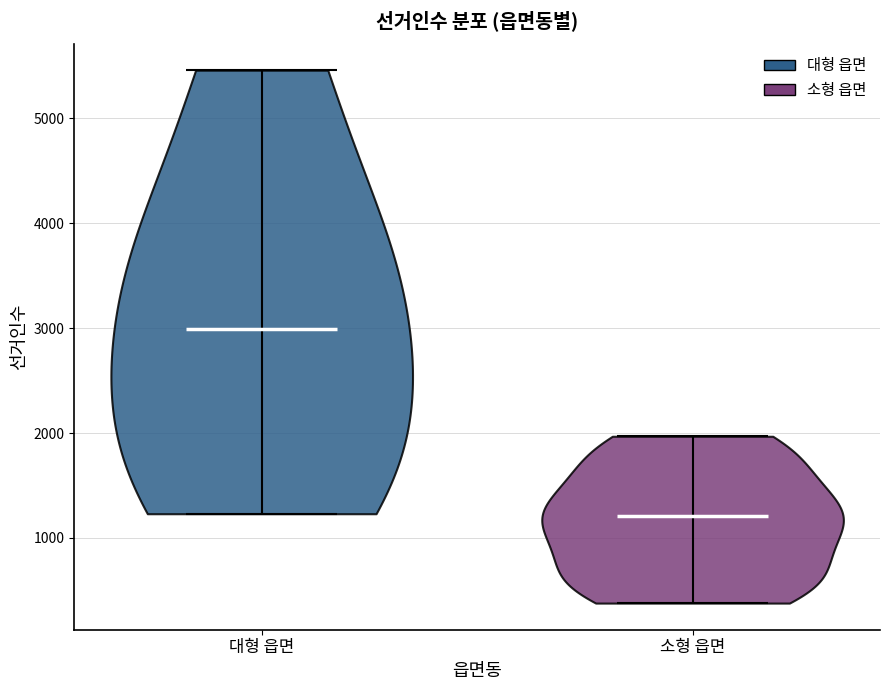

Reading left to right, read every violin against the y-axis: where its median line is, and the lowest and highest points it reaches. The values are not printed on the chart, so give them approximately, as read against the axis.

대형 읍면: median line 3000, lowest point 1200, highest point 5500
소형 읍면: median line 1200, lowest point 400, highest point 2000